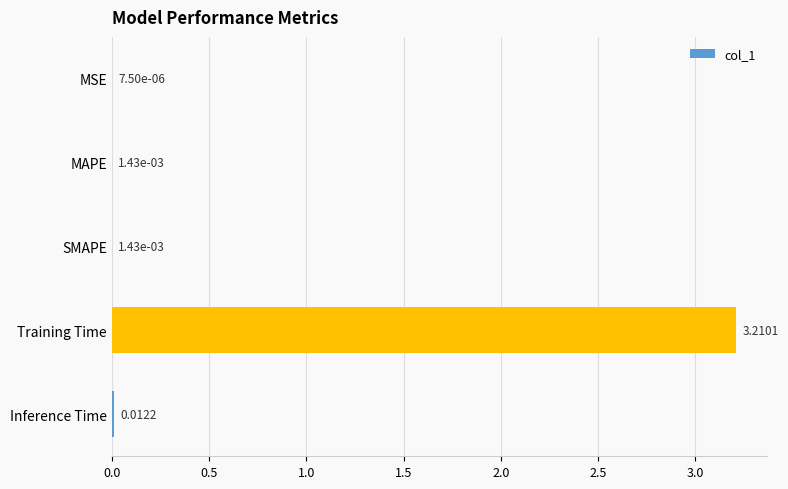

What is the change in value from SMAPE to Training Time?

+3.2